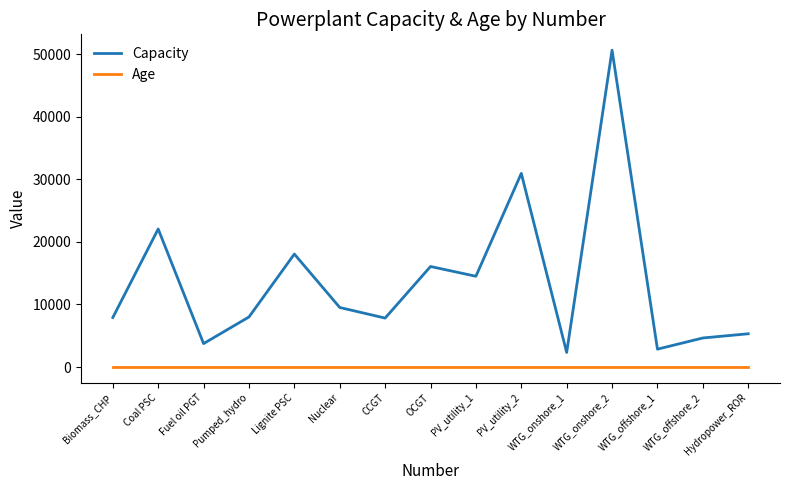

Where does the Capacity series first go above 8000?

Coal PSC